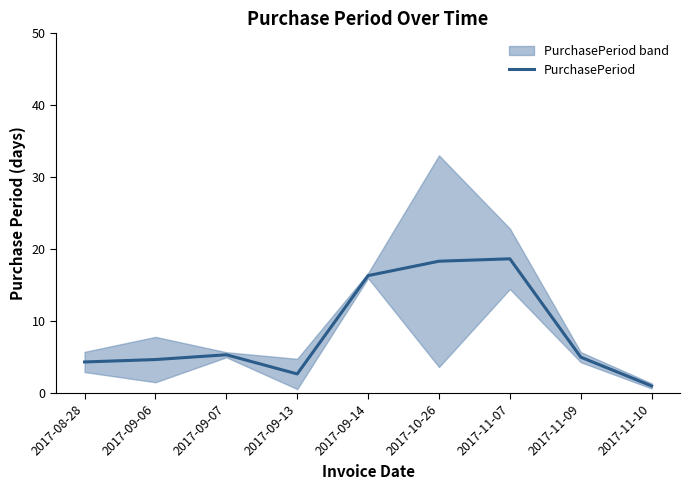

Reading left to right, what are all the values shown in this chart?

4.3	4.7	5.3	2.7	16.3	18.3	18.7	5.0	1.0